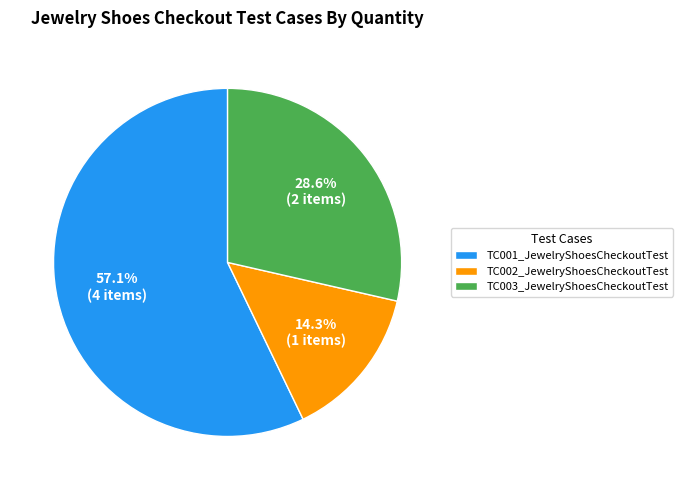

Between TC003_JewelryShoesCheckoutTest and TC001_JewelryShoesCheckoutTest, which is larger?

TC001_JewelryShoesCheckoutTest